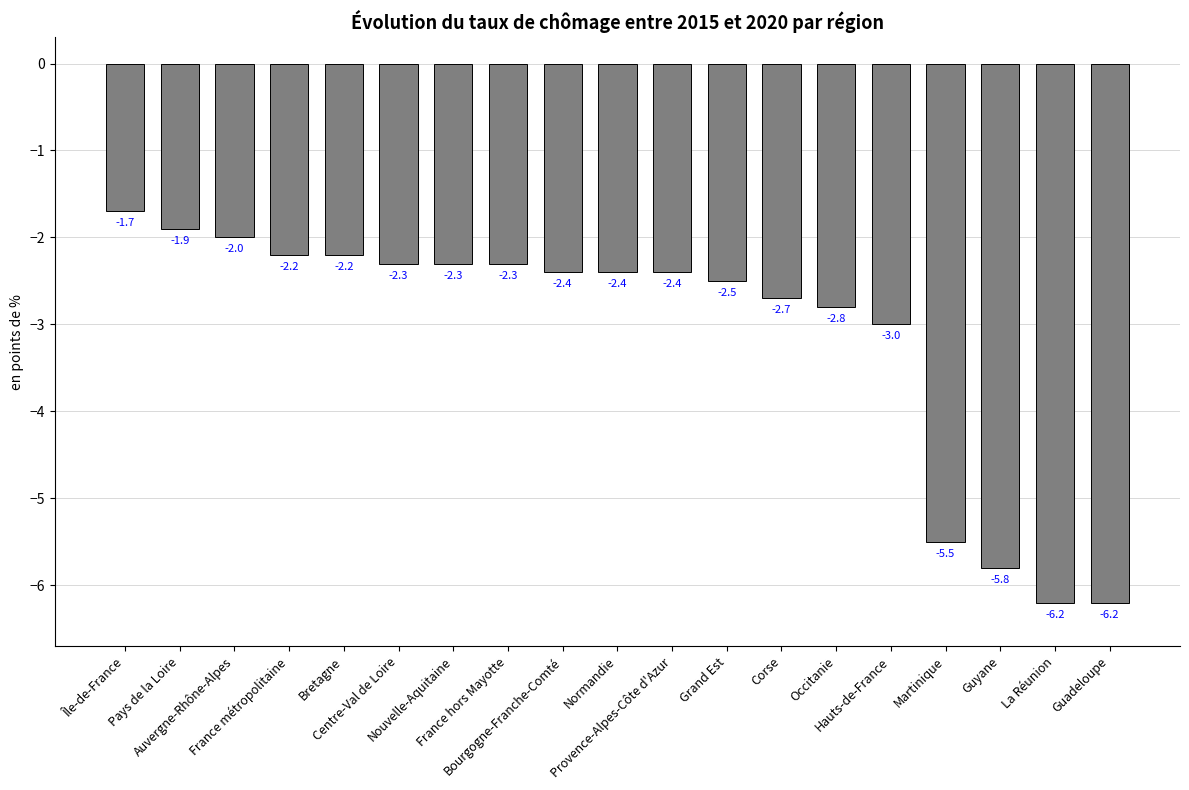

What is the value of the 14th bar from the left?

-2.8